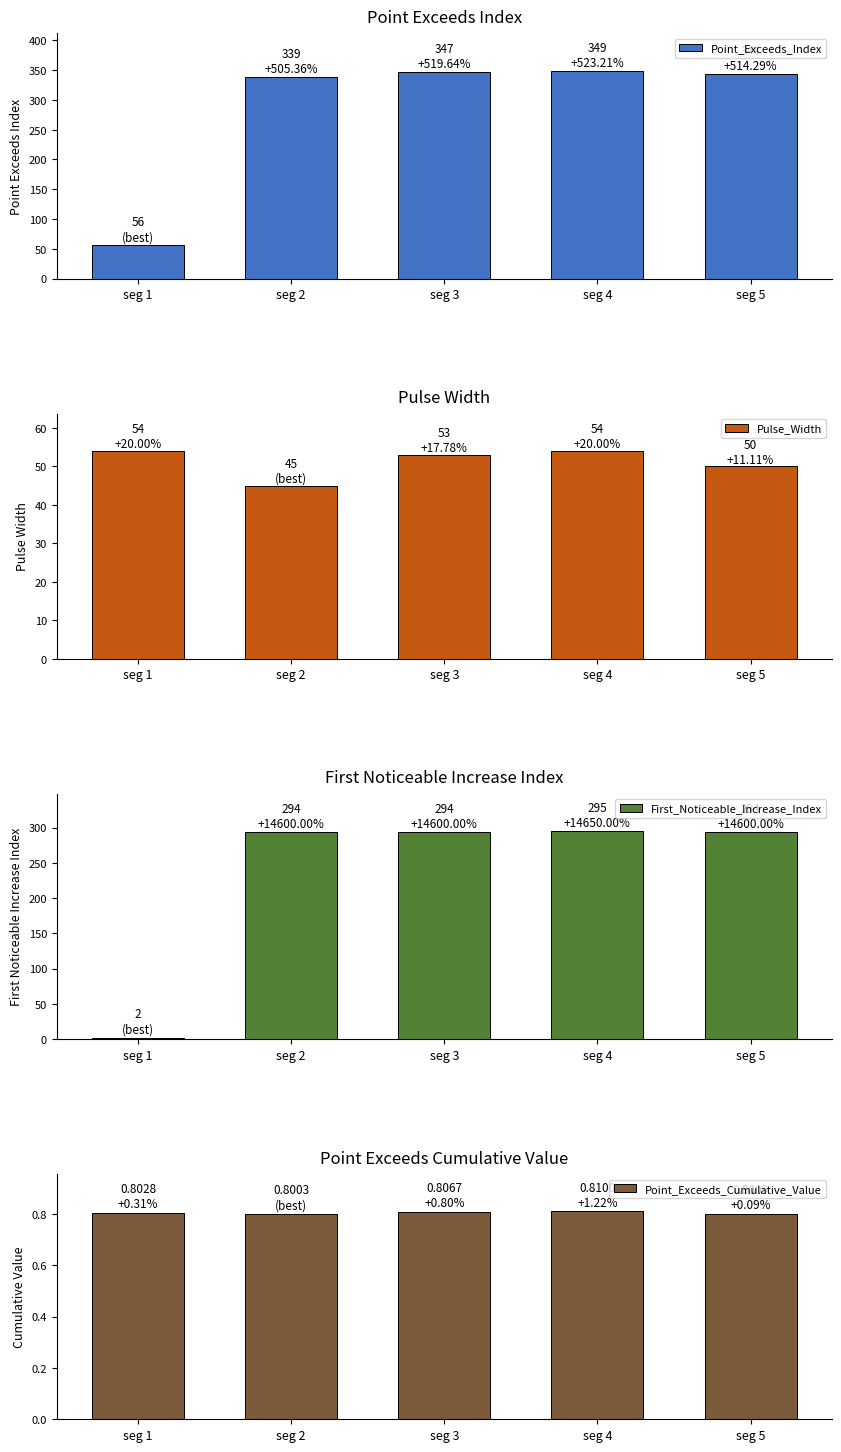

What is the difference between the highest and lowest values at seg 4?

348.2